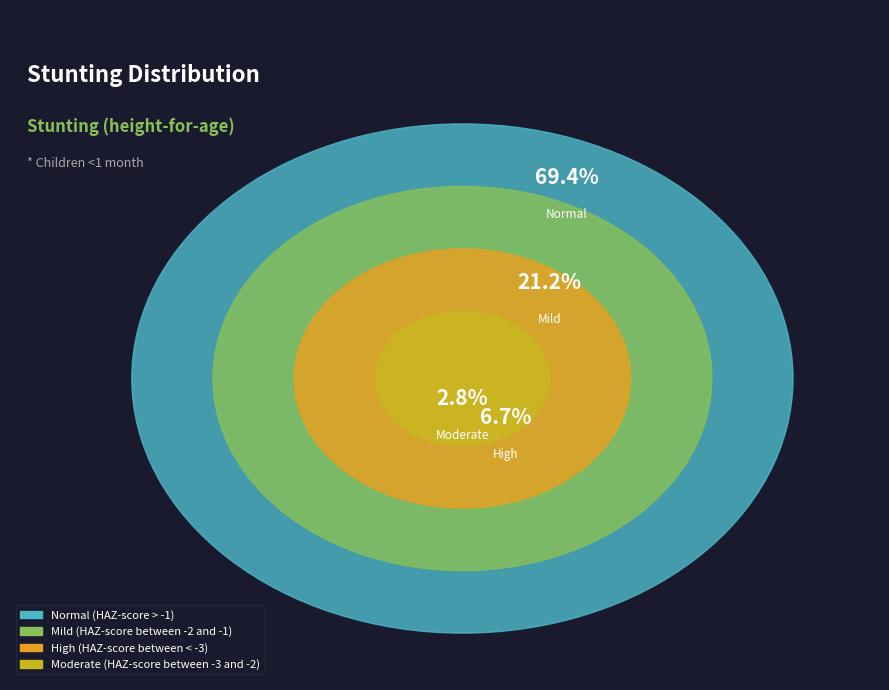

Count the number of slices in the pie.

4